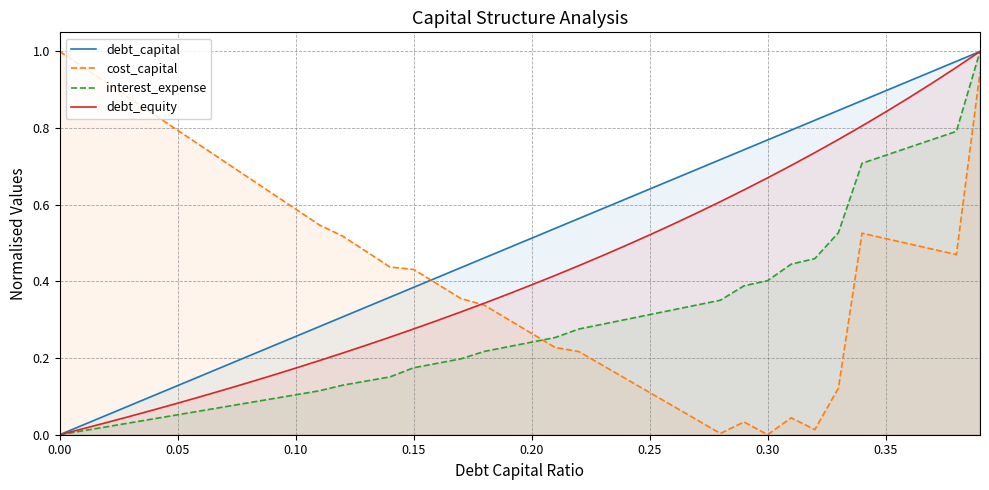

After their last crossing, which series has the higher values: cost_capital or interest_expense?

interest_expense